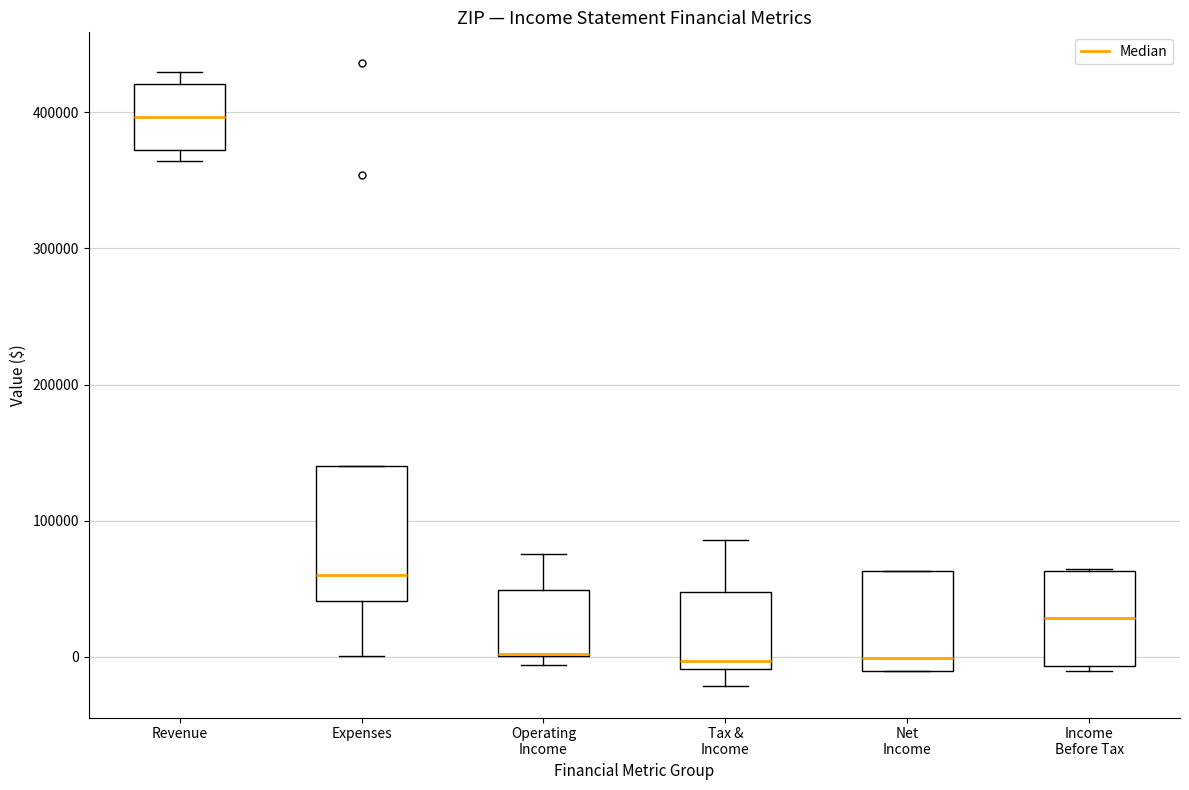

Where is the upper edge of the box for Income Before Tax on the y-axis? The values are not printed on the chart, so give them approximately, as read against the axis.

60000